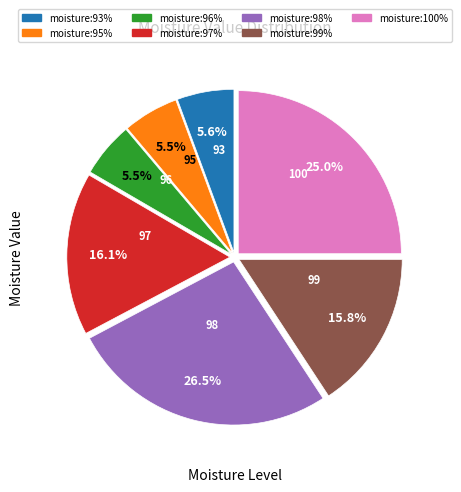

Is there any slice that represents more than half of the pie?

No